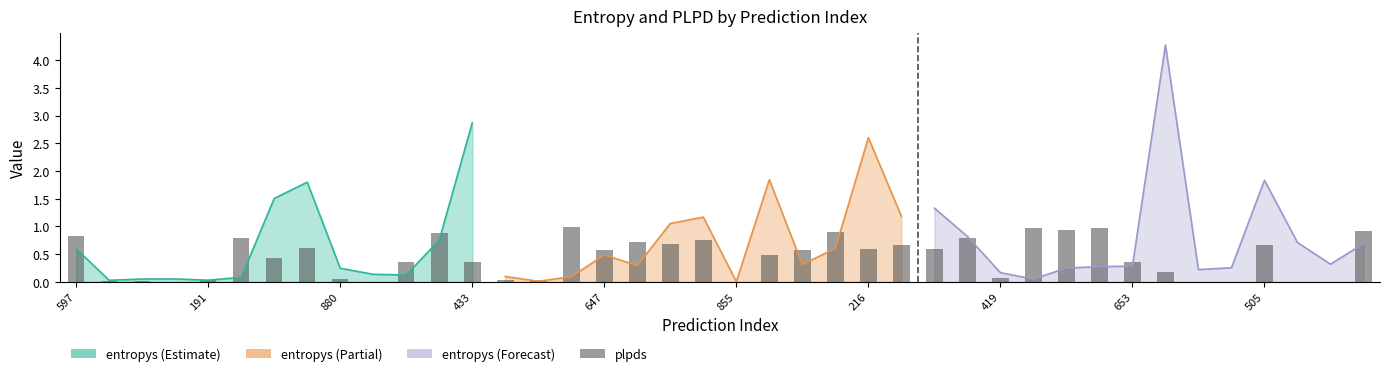

What is the difference between the second highest and second lowest values?

0.8